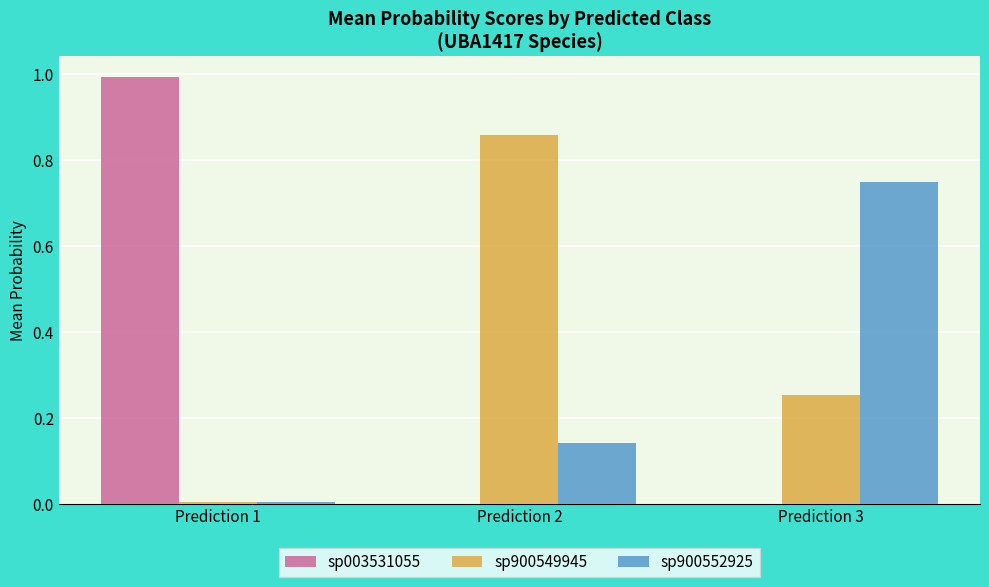

Is the value of sp900549945 at Prediction 2 greater than the value of sp900552925 at Prediction 3?

Yes